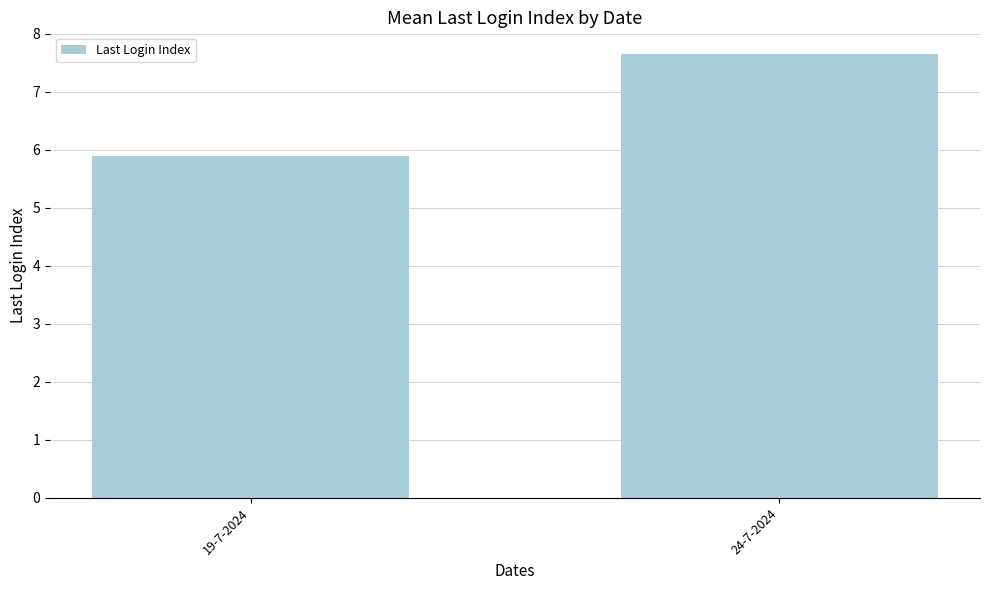

Which has a higher value, 24-7-2024 or 19-7-2024?

24-7-2024